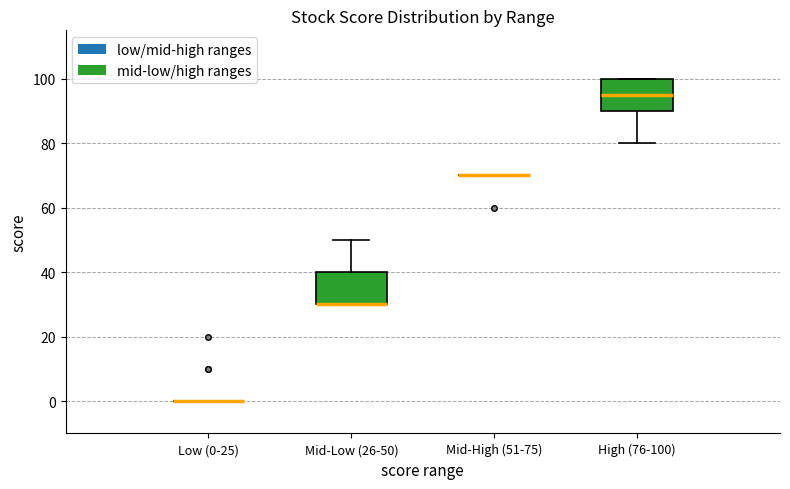

Reading left to right, read every box against the y-axis: the position of its median line, the range the box covers, and the ends of its whiskers. The values are not printed on the chart, so give them approximately, as read against the axis.

Low (0-25): box collapsed to a line at 0, whiskers 0 to 0
Mid-Low (26-50): median 30 (drawn on the box's lower edge), box 30 to 40, whiskers 30 to 50
Mid-High (51-75): box collapsed to a line at 70, whiskers 70 to 70
High (76-100): median 96, box 90 to 100, whiskers 80 to 100